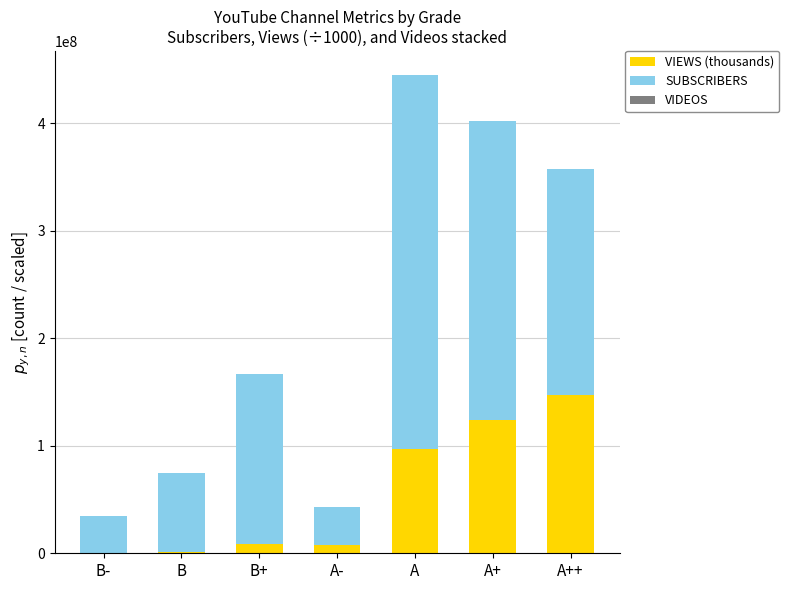

At which category is the sum across all series the highest?

A